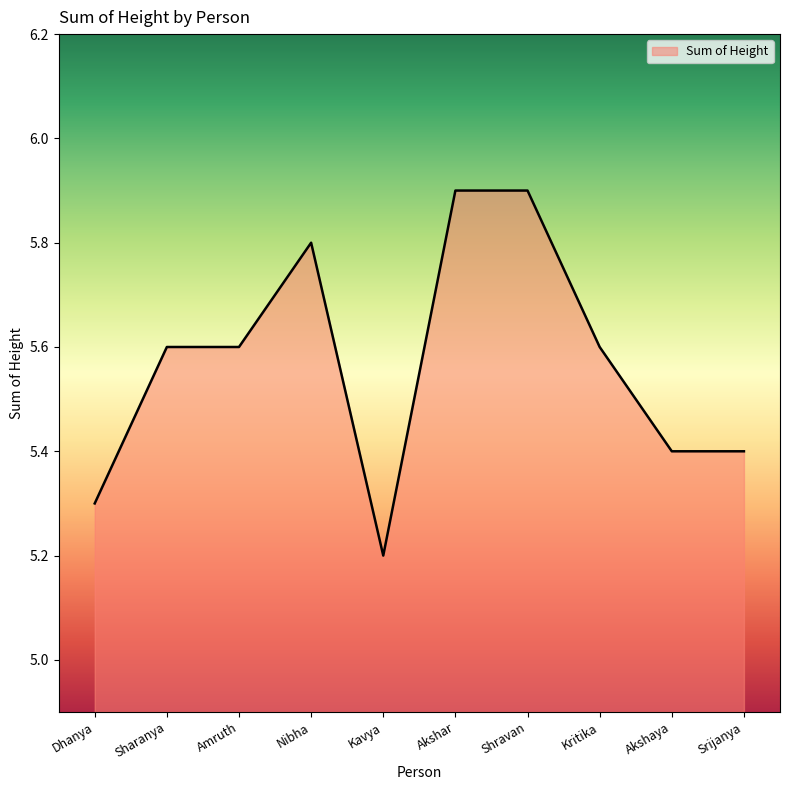

Reading right to left, what are all the values shown in this chart?

5.4	5.4	5.6	5.9	5.9	5.2	5.8	5.6	5.6	5.3